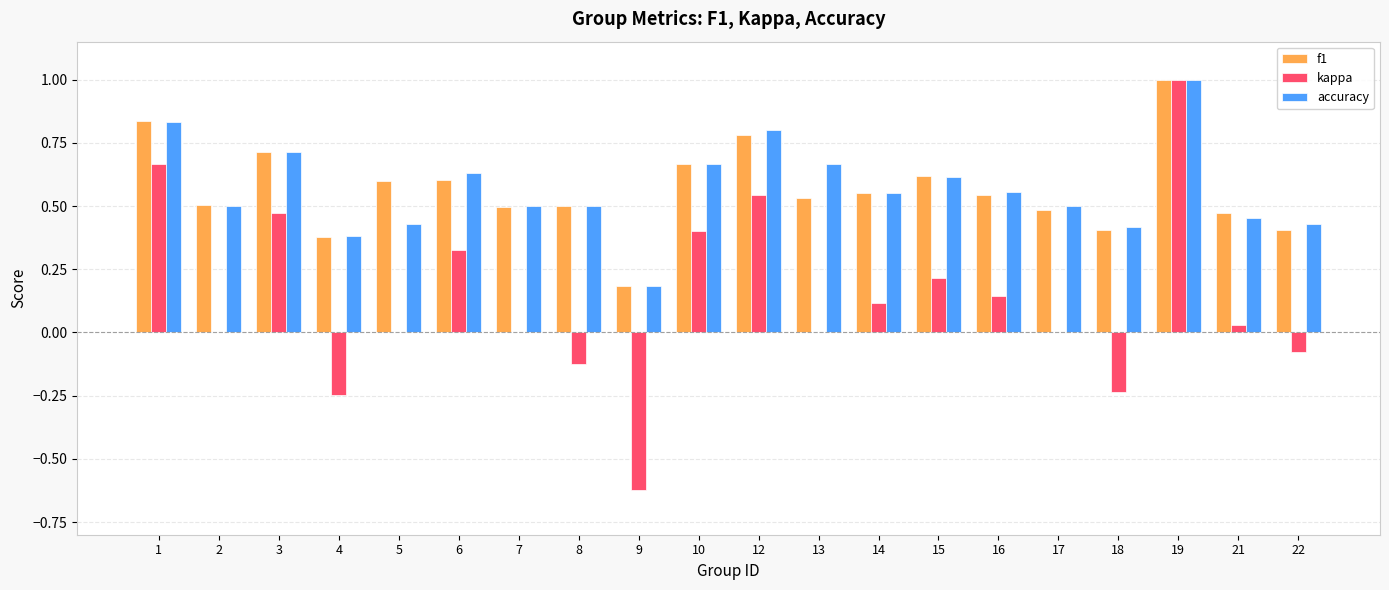

What is the sum of all kappa values?

2.6